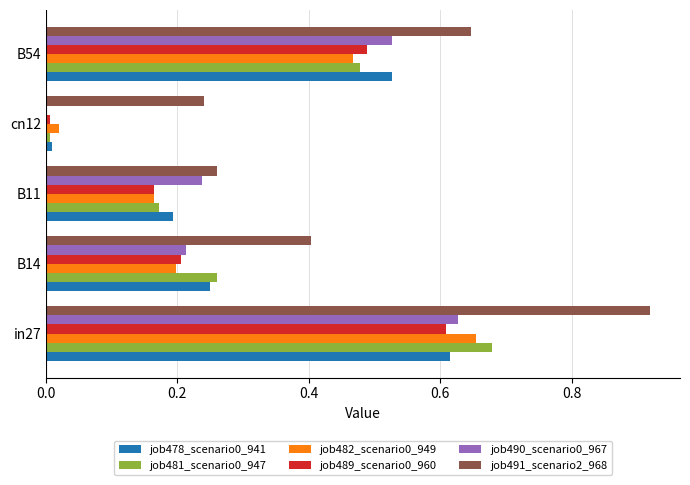

What is the sum of all job490_scenario0_967 values?

1.6